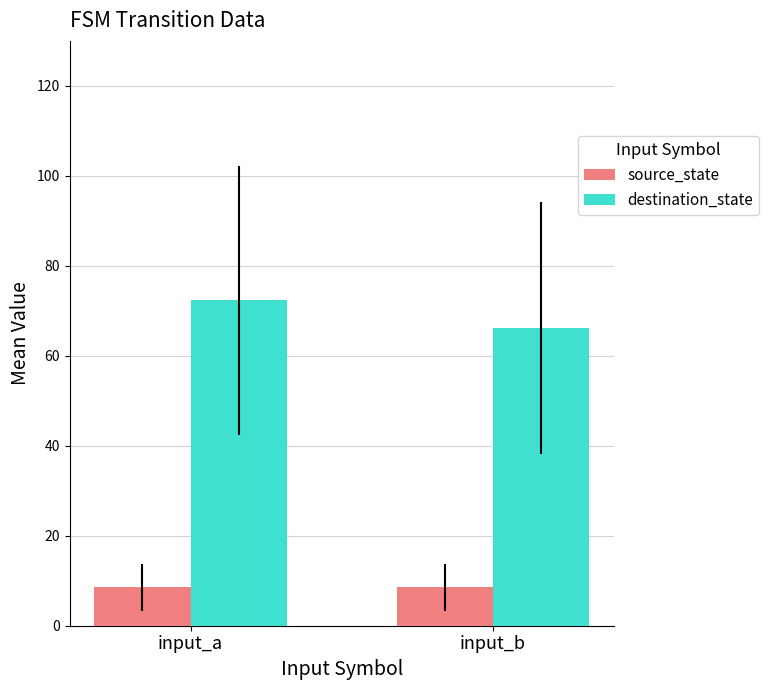

What is the sum of all source_state values?

17.0